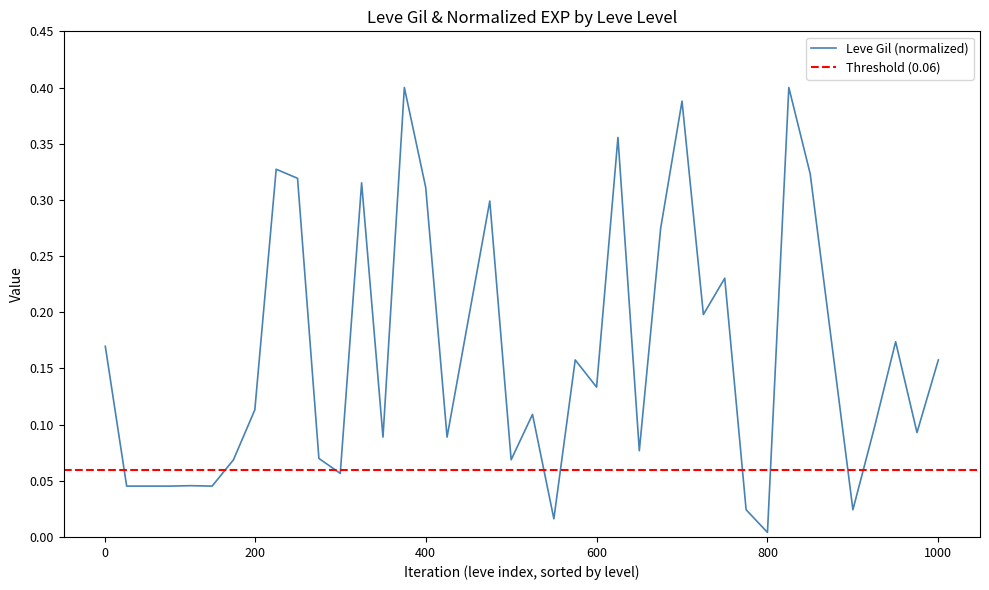

The value at 20 is 0.0. True or false?

False